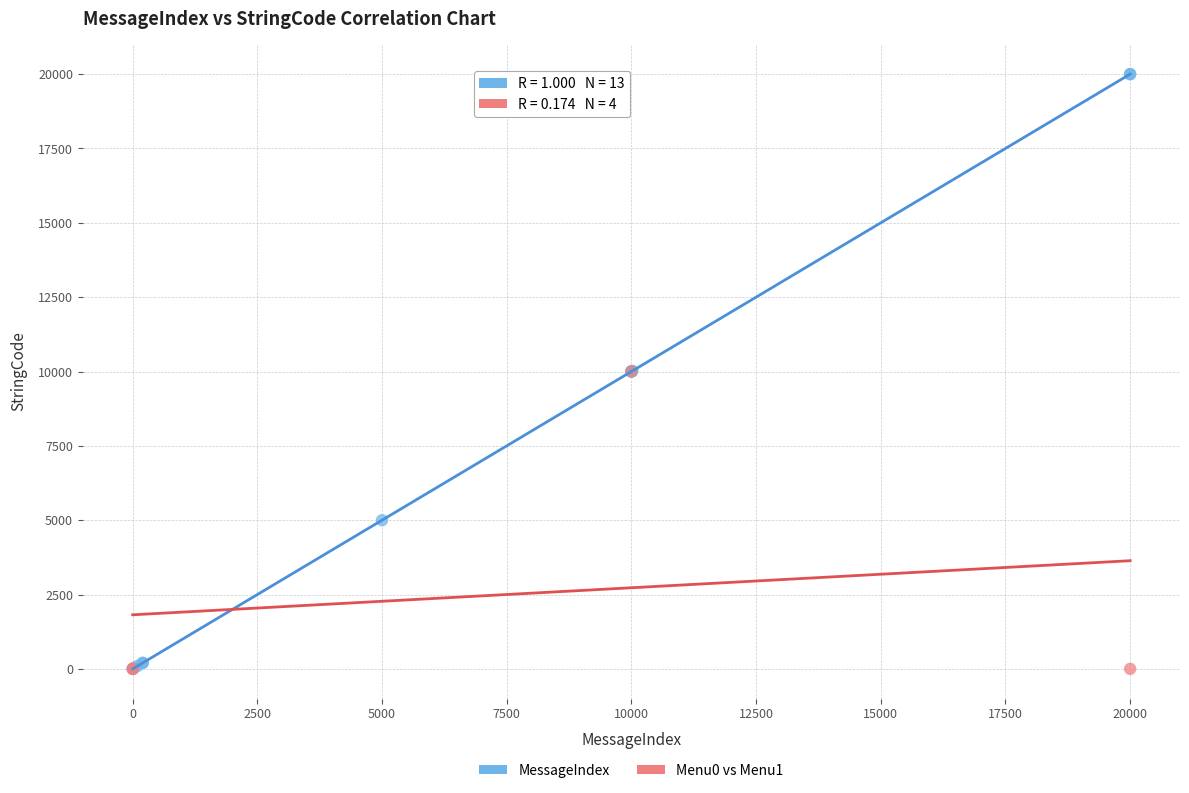

Which series reaches the maximum Y coordinate?

MessageIndex